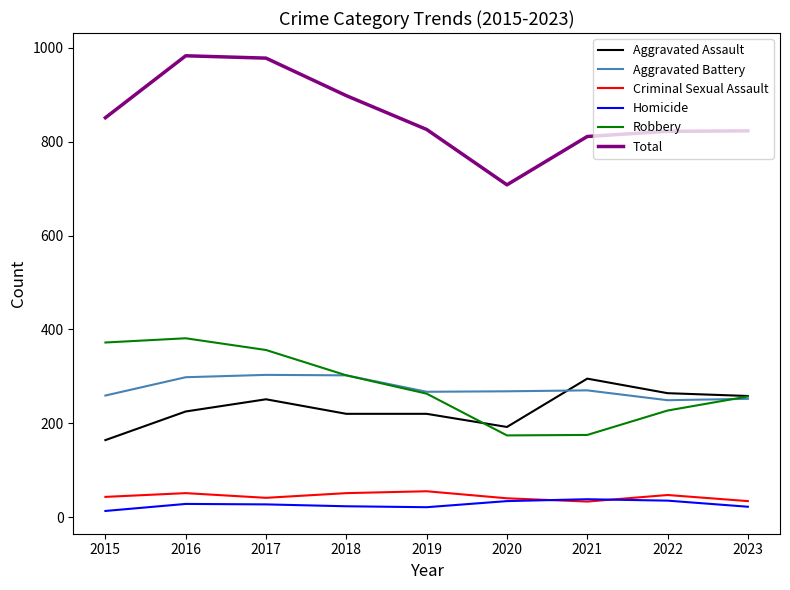

What is the difference between the Robbery values at 2020 and 2016?

207